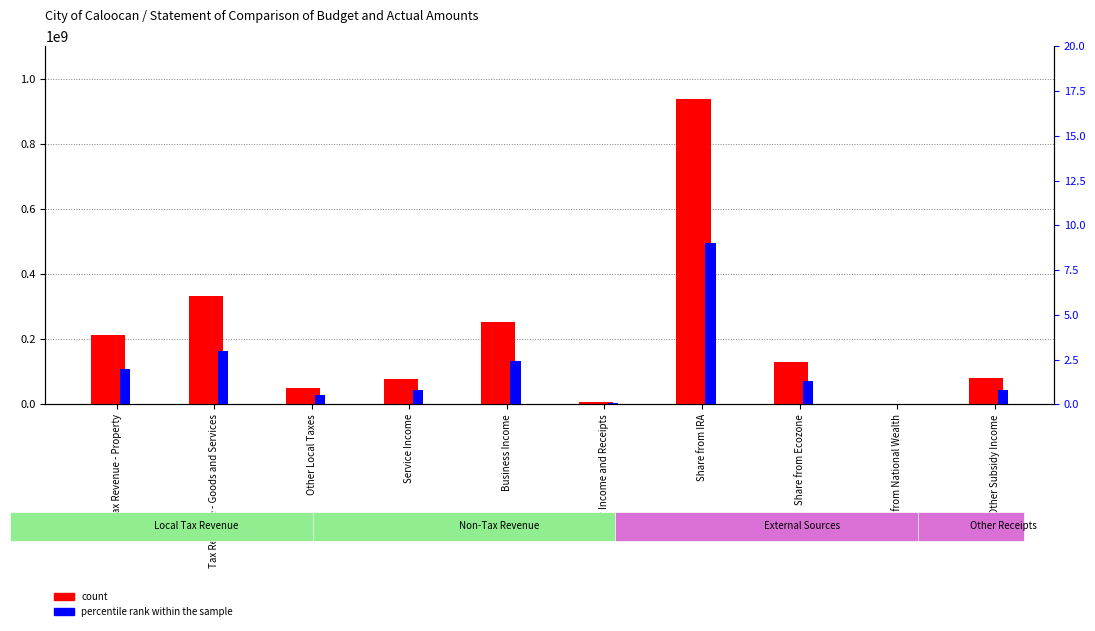

Rank the series at Tax Revenue - Property from lowest to highest value.

percentile rank within the sample, count